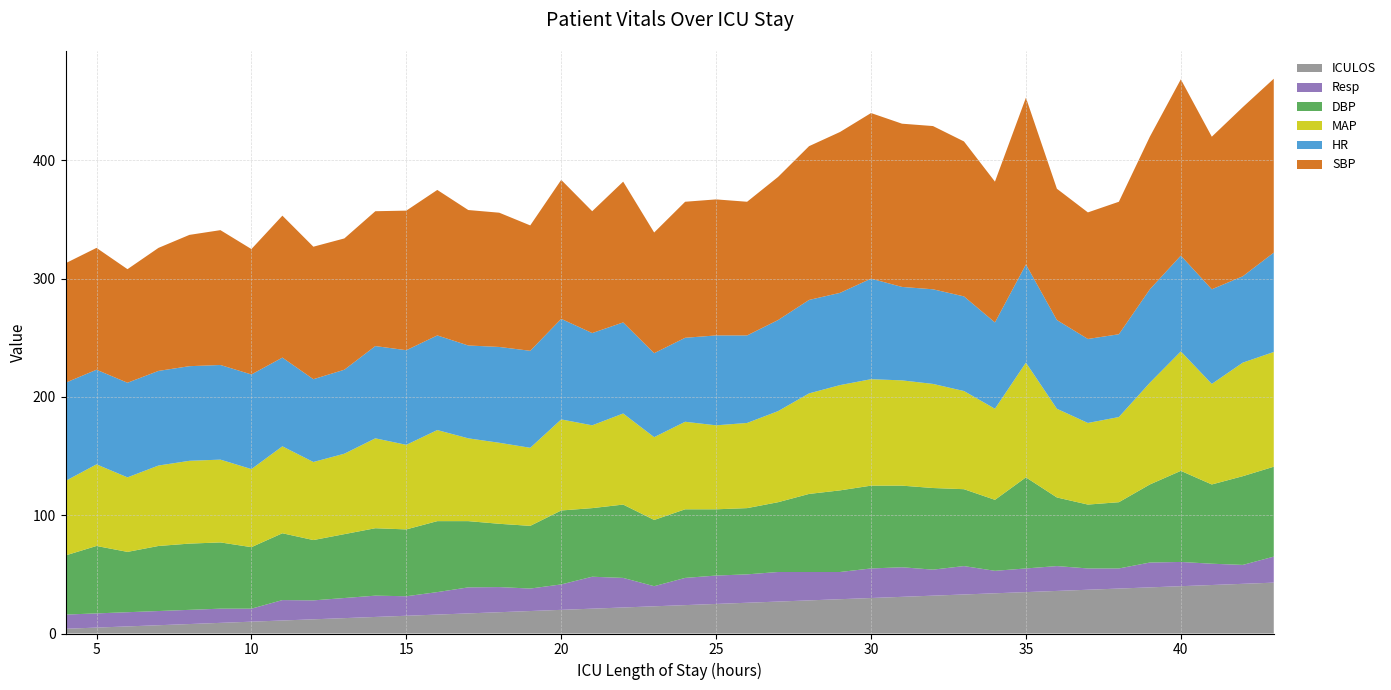

Reading right to left, list all the values displayed in this chart.

HR: 84.0	73.0	80.0	81.0	79.0	70.0	71.0	75.0	83.0	73.0	80.0	80.0	79.0	85.0	78.0	79.0	77.0	74.0	76.0	71.0	71.0	77.0	78.0	85.0	82.0	81.0	78.5	80.0	80.0	78.0	71.0	70.0	75.0	80.0	80.0	80.0	80.0	80.0	80.0	83.0
SBP: 147.0	143.0	129.0	149.0	129.0	112.0	107.0	111.0	141.0	119.0	131.0	138.0	138.0	140.0	136.0	130.0	121.0	113.0	115.0	115.0	102.0	119.0	103.0	117.5	106.0	113.5	114.5	123.0	118.0	114.0	111.0	112.0	120.0	106.0	114.0	111.0	104.0	96.0	103.0	101.0
MAP: 97.0	96.0	85.0	101.0	86.0	72.0	69.0	75.0	97.0	77.0	83.0	88.0	89.0	90.0	89.0	85.0	77.0	72.0	71.0	74.0	70.0	77.0	70.0	77.0	66.0	68.5	70.0	77.0	71.5	76.0	68.0	66.0	73.5	66.0	70.0	70.0	68.0	63.0	69.0	63.0
DBP: 76.0	75.0	67.0	77.0	66.0	56.0	54.0	58.0	77.0	60.0	65.0	69.0	69.0	70.0	69.0	66.0	59.0	56.0	56.0	58.0	56.0	62.0	58.0	62.5	53.0	53.5	56.0	60.0	56.5	57.0	54.0	51.0	56.5	52.0	56.0	56.0	55.0	51.0	57.0	50.0
Resp: 22.0	16.0	18.0	20.5	21.0	17.0	18.0	21.0	20.0	19.0	24.0	22.0	25.0	25.0	23.0	24.0	25.0	24.0	24.0	23.0	17.0	25.0	27.0	21.5	19.0	21.2	22.0	19.0	16.5	18.0	17.0	16.0	17.2	11.0	12.0	12.0	12.0	12.0	12.0	12.0
ICULOS: 43.0	42.0	41.0	40.0	39.0	38.0	37.0	36.0	35.0	34.0	33.0	32.0	31.0	30.0	29.0	28.0	27.0	26.0	25.0	24.0	23.0	22.0	21.0	20.0	19.0	18.0	17.0	16.0	15.0	14.0	13.0	12.0	11.0	10.0	9.0	8.0	7.0	6.0	5.0	4.0